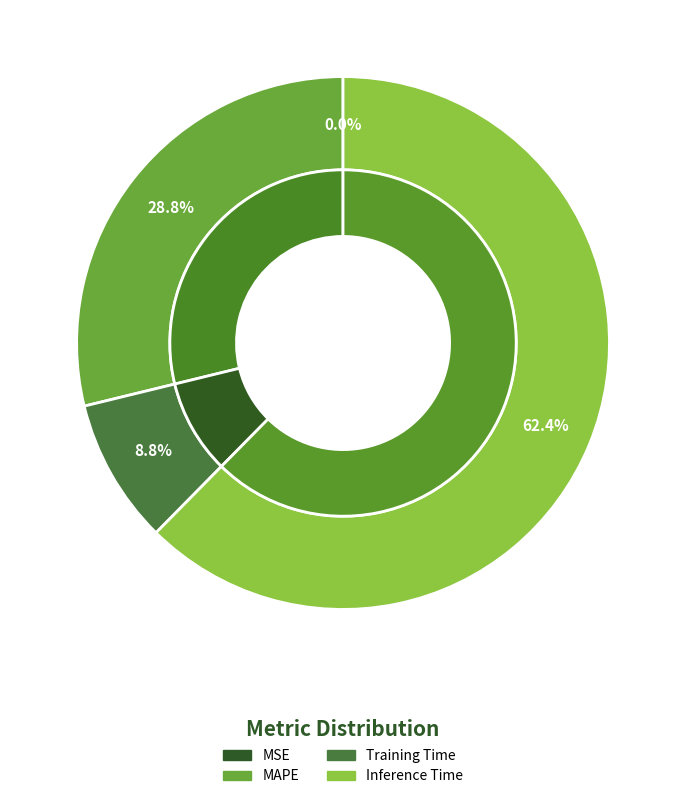

What is the change in value from MSE to MAPE?

+0.5